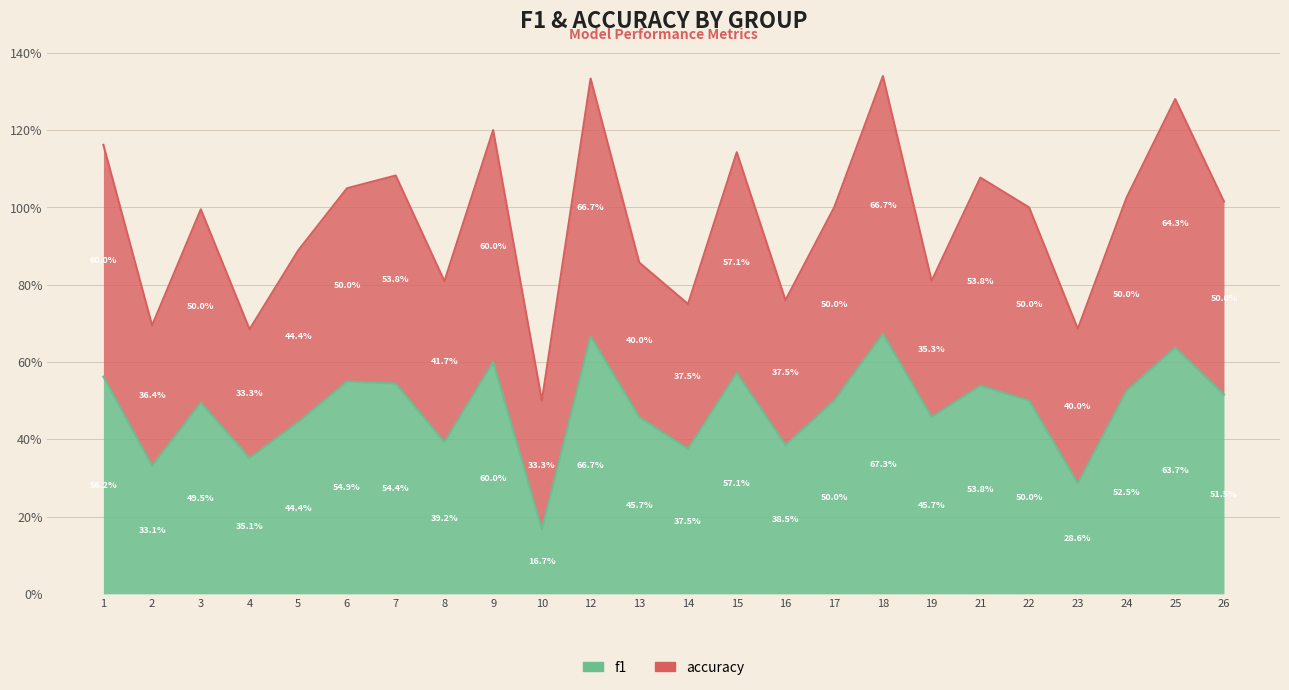

At which label is the value closest to 0?

10